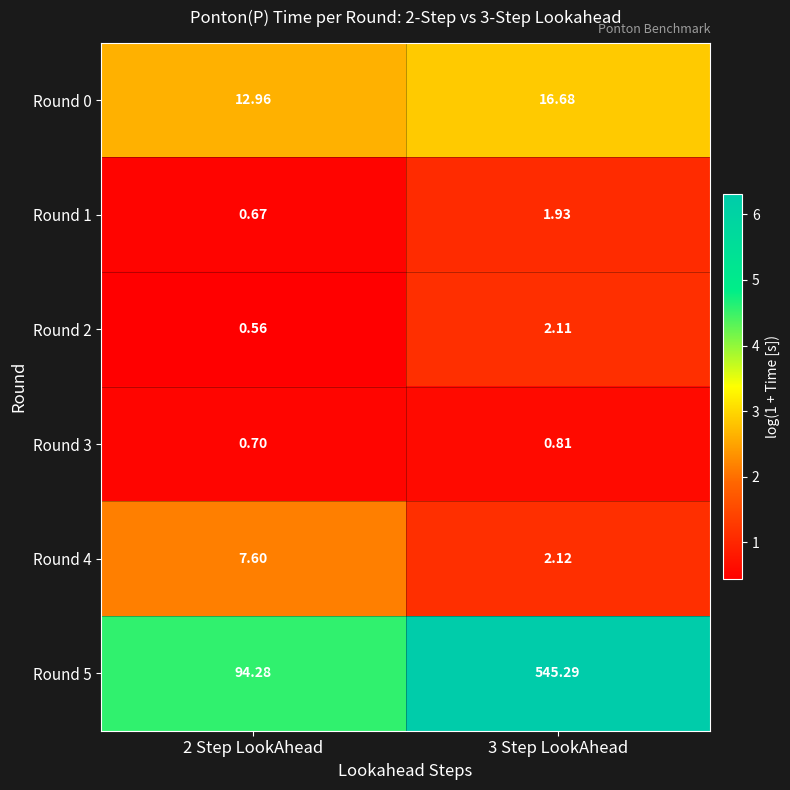

Which series has the largest total across all categories?

Round 5